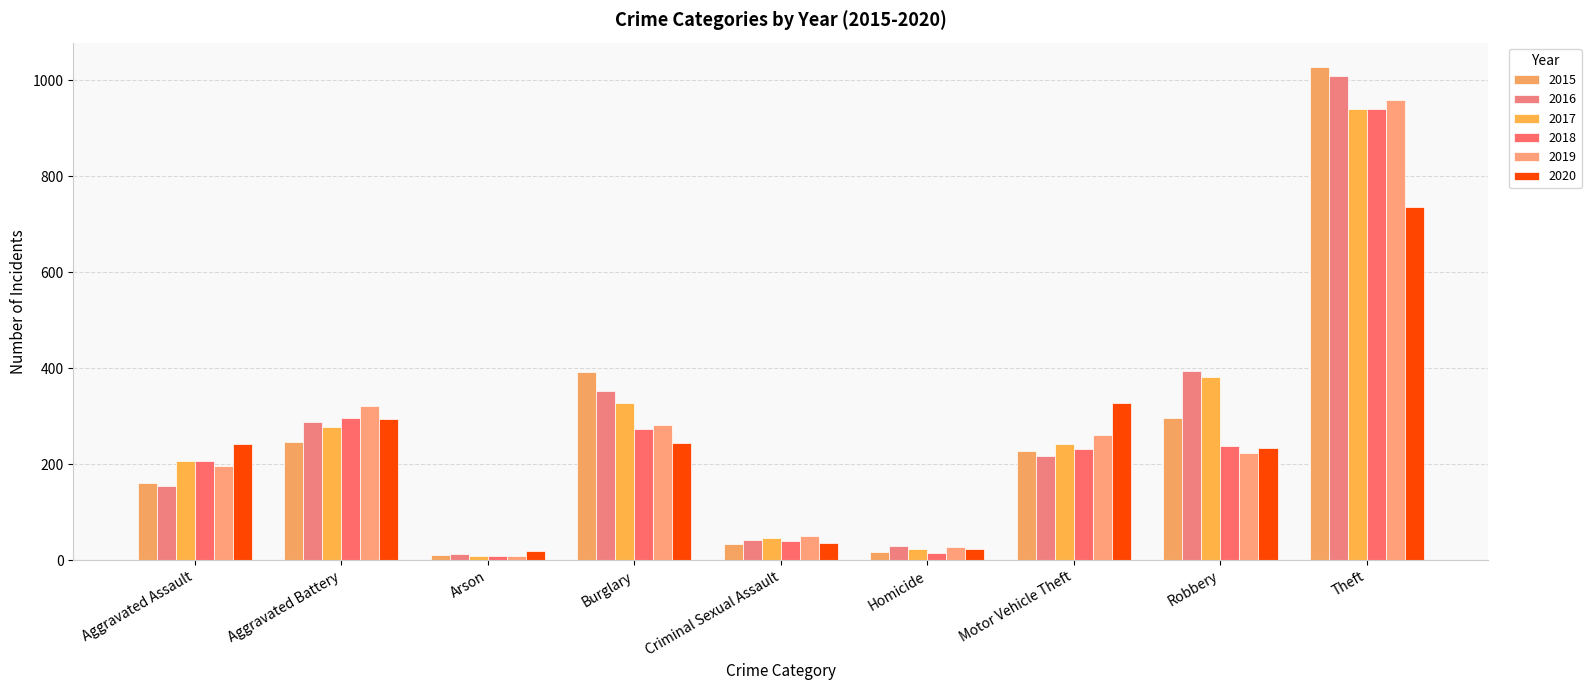

What is the label of the 1st bar from the right?

Theft